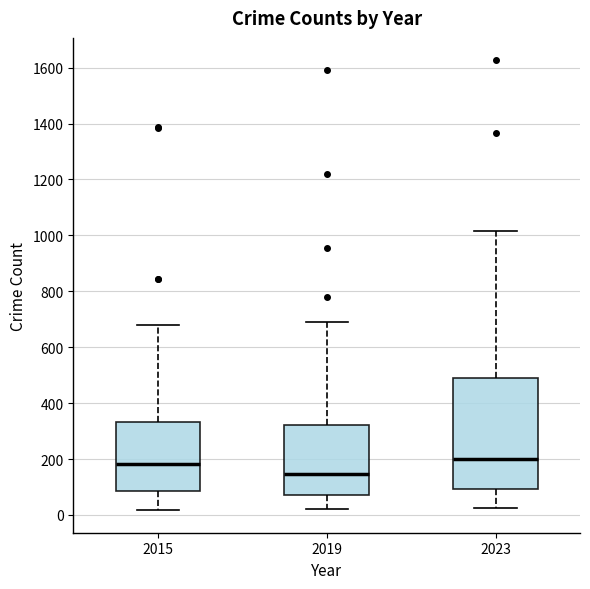

Reading left to right, transcribe this box plot: for each box, give where its median line is, the range the box spans, and where its two whiskers end, as read against the y-axis. The values are not printed on the chart, so give them approximately, as read against the axis.

2015: median 180, box 80 to 340, whiskers 20 to 680
2019: median 140, box 80 to 320, whiskers 20 to 700
2023: median 200, box 100 to 480, whiskers 20 to 1020